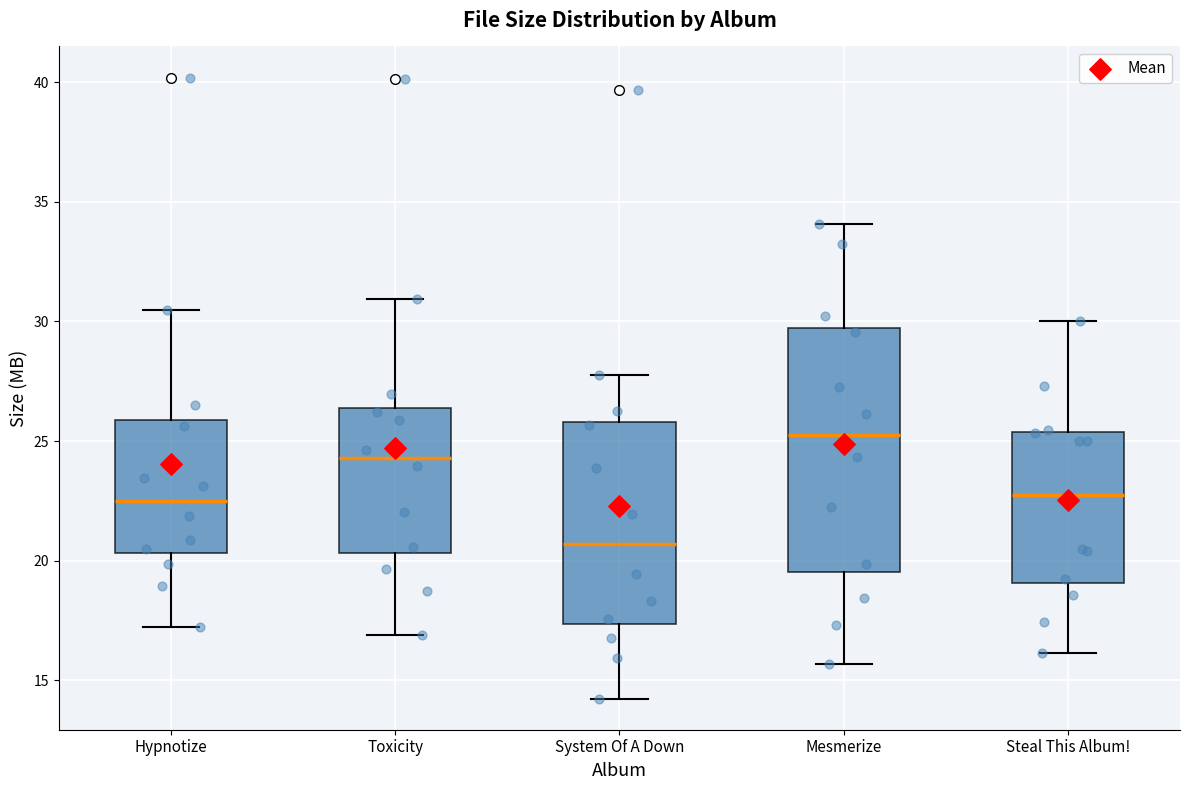

Reading left to right, transcribe this box plot: for each box, give where its median line is, the range the box spans, and where its two whiskers end, as read against the y-axis. The values are not printed on the chart, so give them approximately, as read against the axis.

Hypnotize: median 22.5, box 20.5 to 26.0, whiskers 17.0 to 30.5
Toxicity: median 24.5, box 20.5 to 26.5, whiskers 17.0 to 31.0
System Of A Down: median 20.5, box 17.5 to 26.0, whiskers 14.0 to 28.0
Mesmerize: median 25.0, box 19.5 to 29.5, whiskers 15.5 to 34.0
Steal This Album!: median 22.5, box 19.0 to 25.5, whiskers 16.0 to 30.0